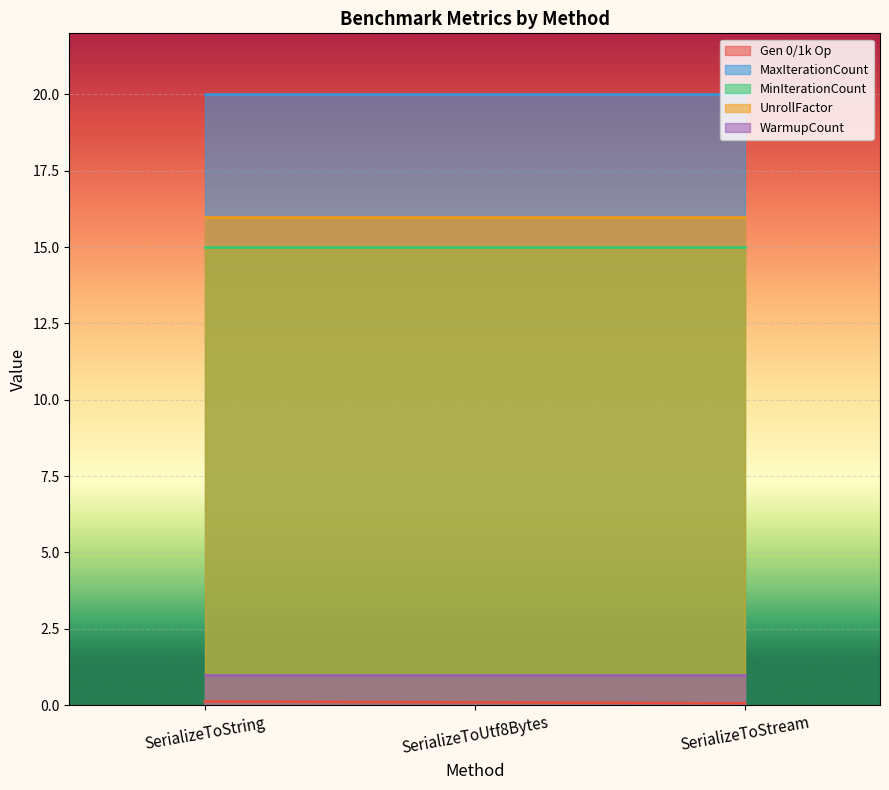

What is the spread (max minus min) of values at SerializeToStream?

19.9